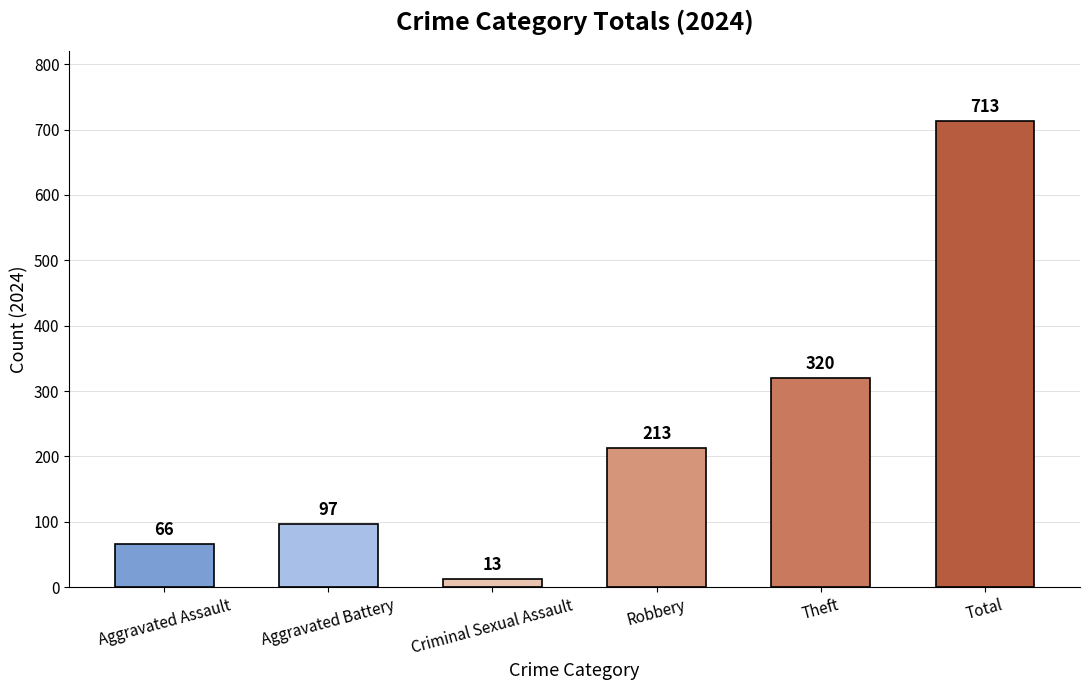

What is the average value?

237